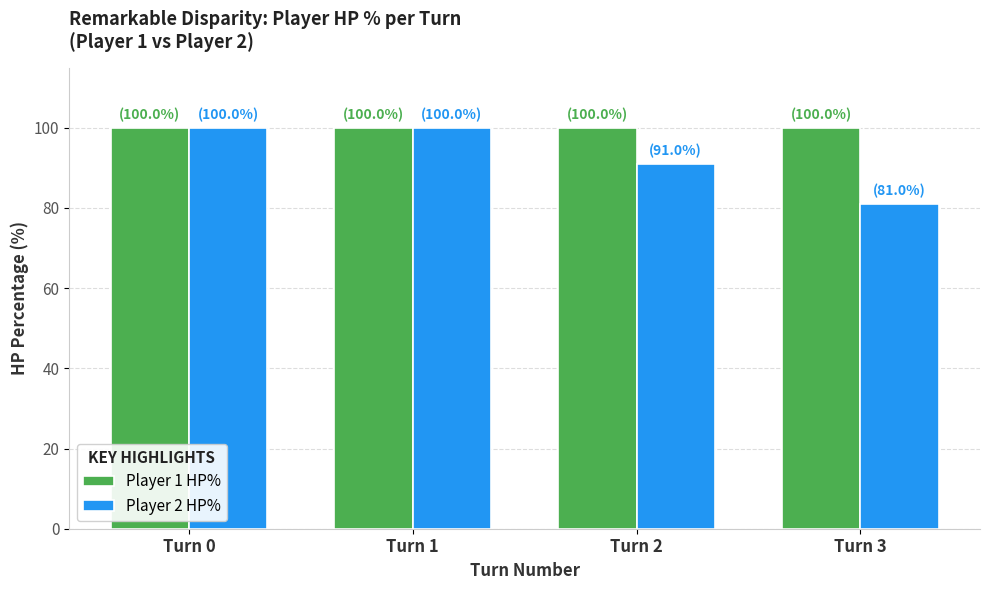

Is it true that Player 2 HP% equals 91 at Turn 2?

True